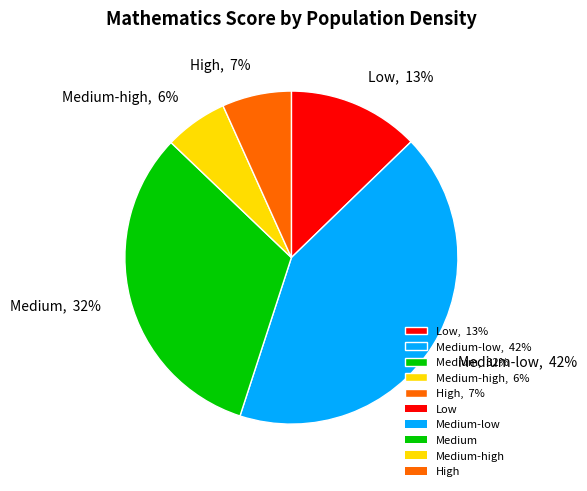

To the nearest percent, what percentage of the pie is Medium-high, 6%?

6%